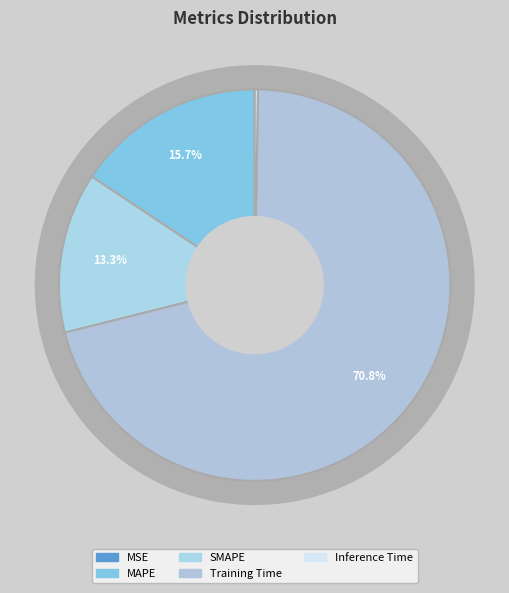

Is Inference Time the majority of the pie?

No